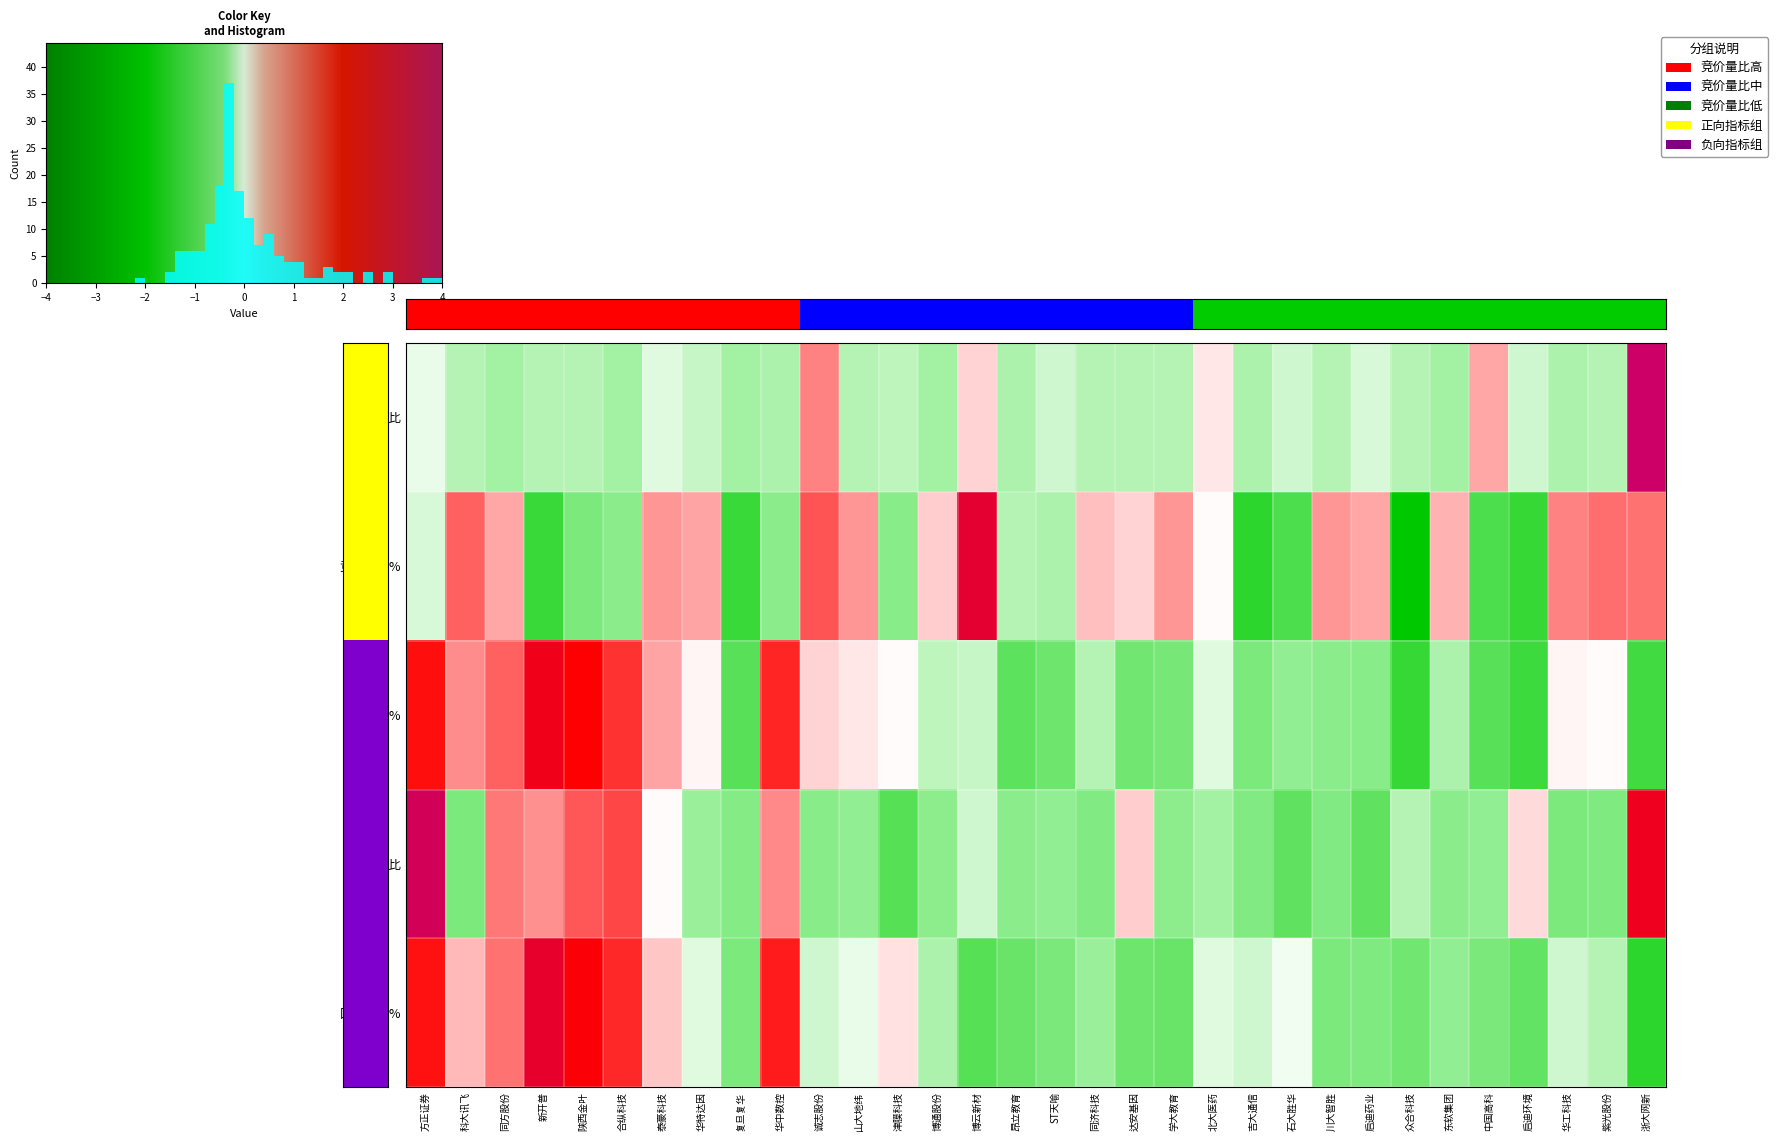

Reading left to right, what are all the values shown in this chart?

竞价量比: -0.1	-0.3	-0.3	-0.3	-0.3	-0.3	-0.1	-0.2	-0.3	-0.3	0.8	-0.3	-0.2	-0.3	0.2	-0.3	-0.2	-0.3	-0.3	-0.3	0.1	-0.3	-0.2	-0.3	-0.1	-0.3	-0.3	0.4	-0.2	-0.3	-0.3	4.0
竞价涨幅%: -0.1	1.1	0.4	-1.4	-0.6	-0.4	0.6	0.5	-1.4	-0.5	1.2	0.6	-0.5	0.2	3.0	-0.3	-0.3	0.3	0.2	0.6	0.0	-1.5	-1.1	0.6	0.4	-2.1	0.3	-1.1	-1.4	0.8	0.9	0.9
涨幅%: 1.9	0.7	1.1	2.5	2.0	1.5	0.5	0.0	-1.0	1.7	0.2	0.1	0.0	-0.2	-0.2	-0.9	-0.8	-0.3	-0.7	-0.7	-0.1	-0.6	-0.4	-0.5	-0.5	-1.4	-0.3	-1.0	-1.3	0.0	0.0	-1.3
量比: 3.7	-0.6	0.9	0.6	1.2	1.3	0.0	-0.4	-0.5	0.7	-0.5	-0.4	-1.0	-0.4	-0.2	-0.4	-0.4	-0.5	0.2	-0.4	-0.3	-0.5	-0.9	-0.5	-0.9	-0.3	-0.4	-0.4	0.2	-0.6	-0.6	2.6
区间涨幅%: 1.8	0.3	0.9	2.9	2.2	1.6	0.3	-0.1	-0.6	1.7	-0.2	-0.1	0.1	-0.3	-1.0	-0.8	-0.7	-0.4	-0.8	-0.8	-0.1	-0.2	-0.0	-0.6	-0.6	-0.7	-0.4	-0.6	-0.9	-0.2	-0.3	-1.5